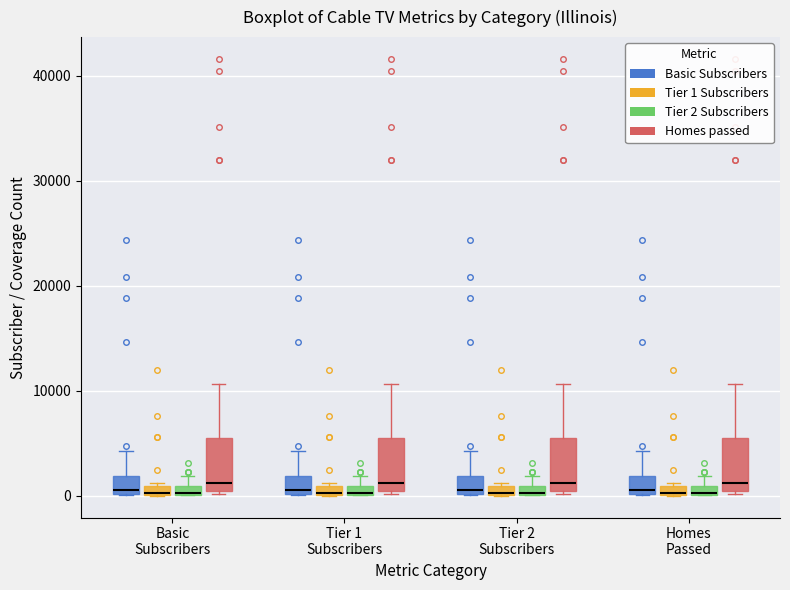

Where does the median line of the box for Basic Subscribers (Homes passed) sit on the y-axis? The values are not printed on the chart, so give them approximately, as read against the axis.

1000